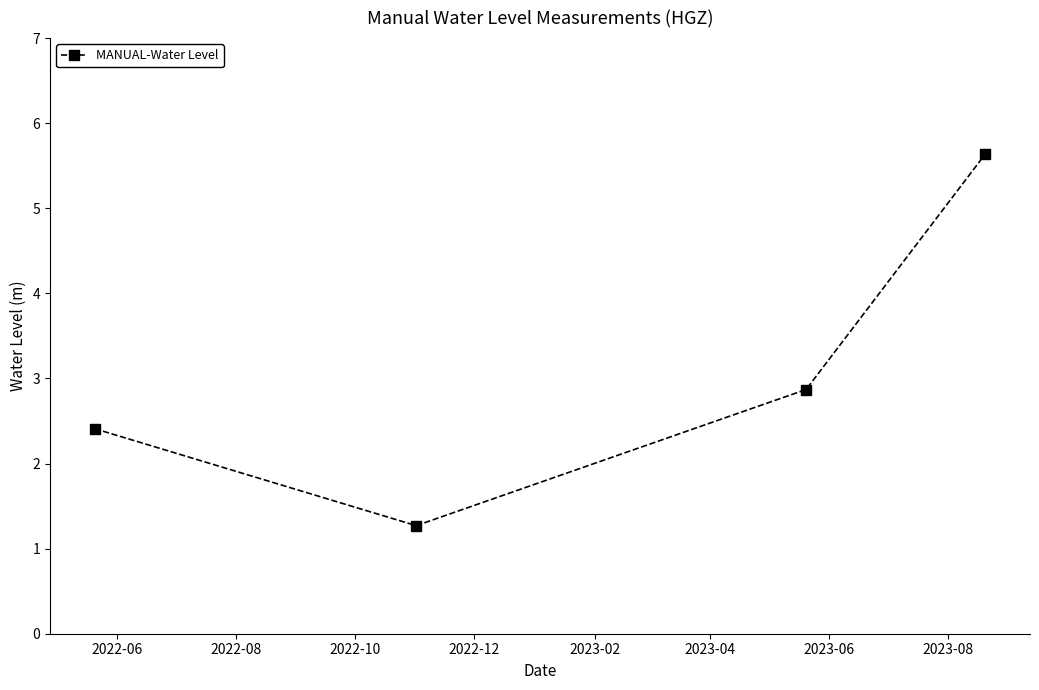

How many lines are shown in the chart?

1